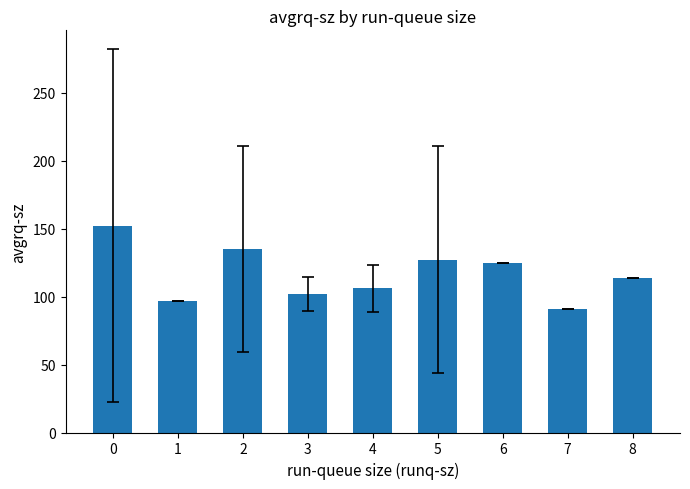

The chart shows a value of 91.1 at 7. True or false?

True